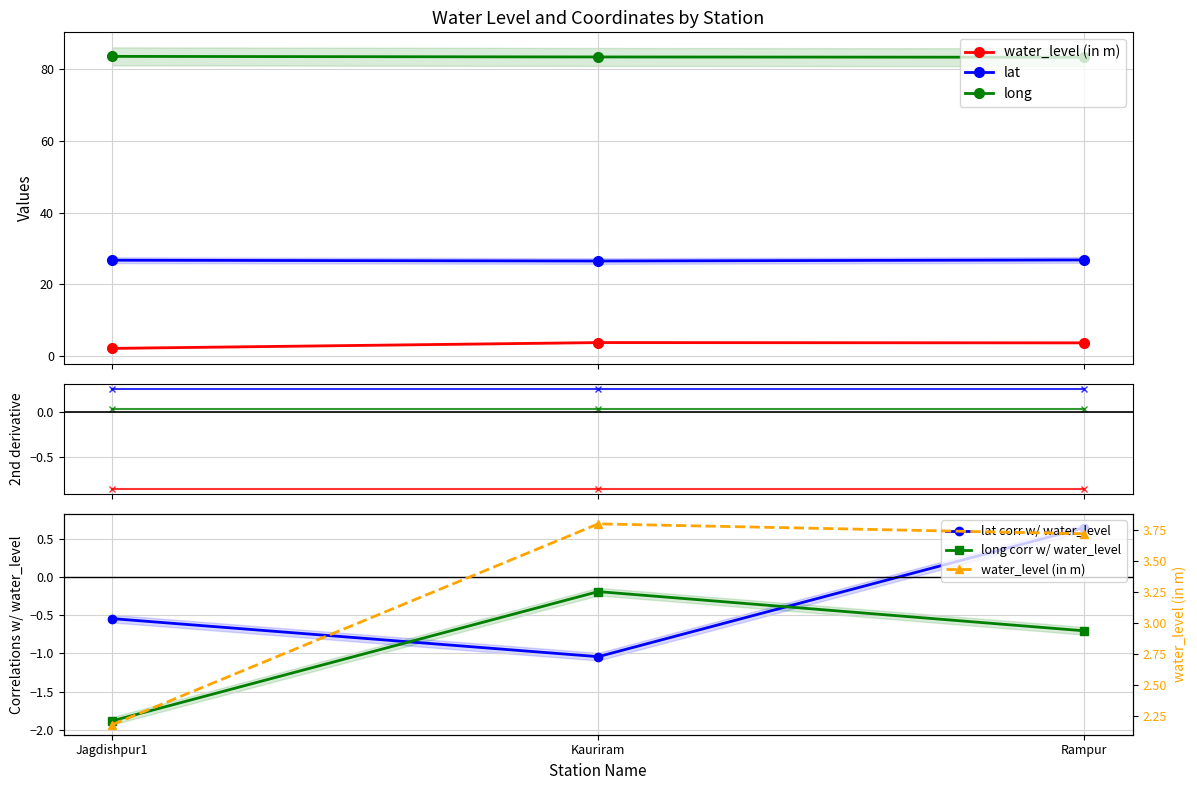

List the series in order of their peak value, highest first.

long, lat, water_level (in m)